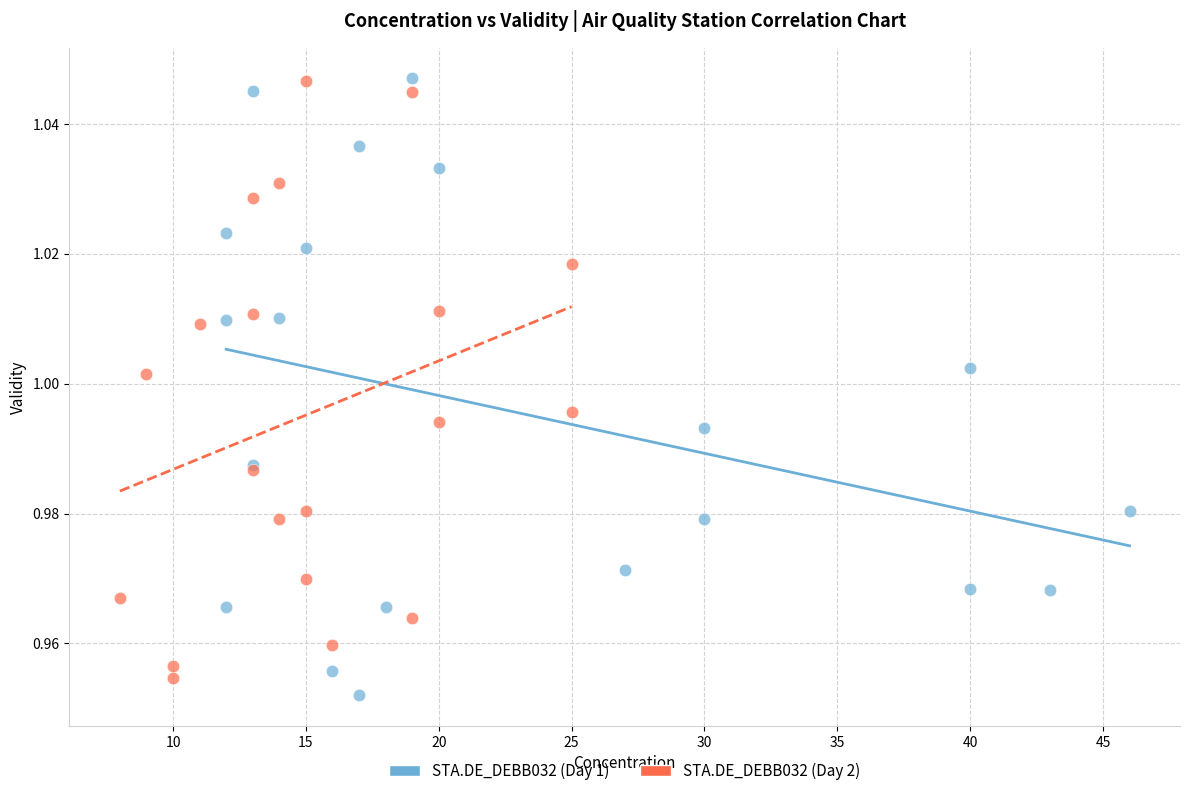

What are all the series names shown in the legend?

STA.DE_DEBB032 (Day 1), STA.DE_DEBB032 (Day 2)